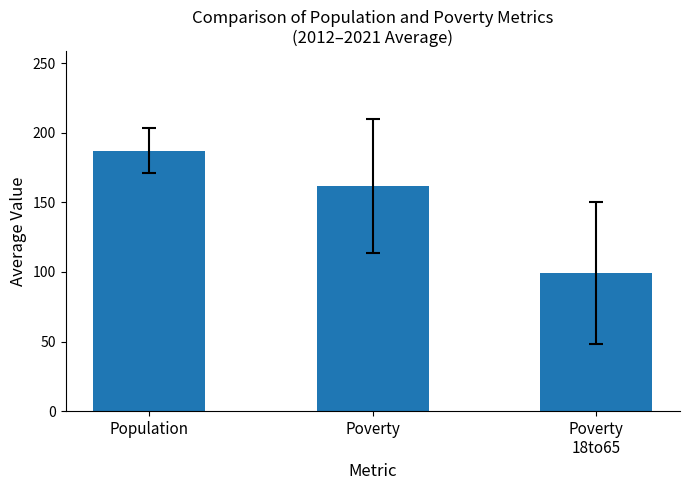

What is the value of the 2nd bar from the left?

161.7